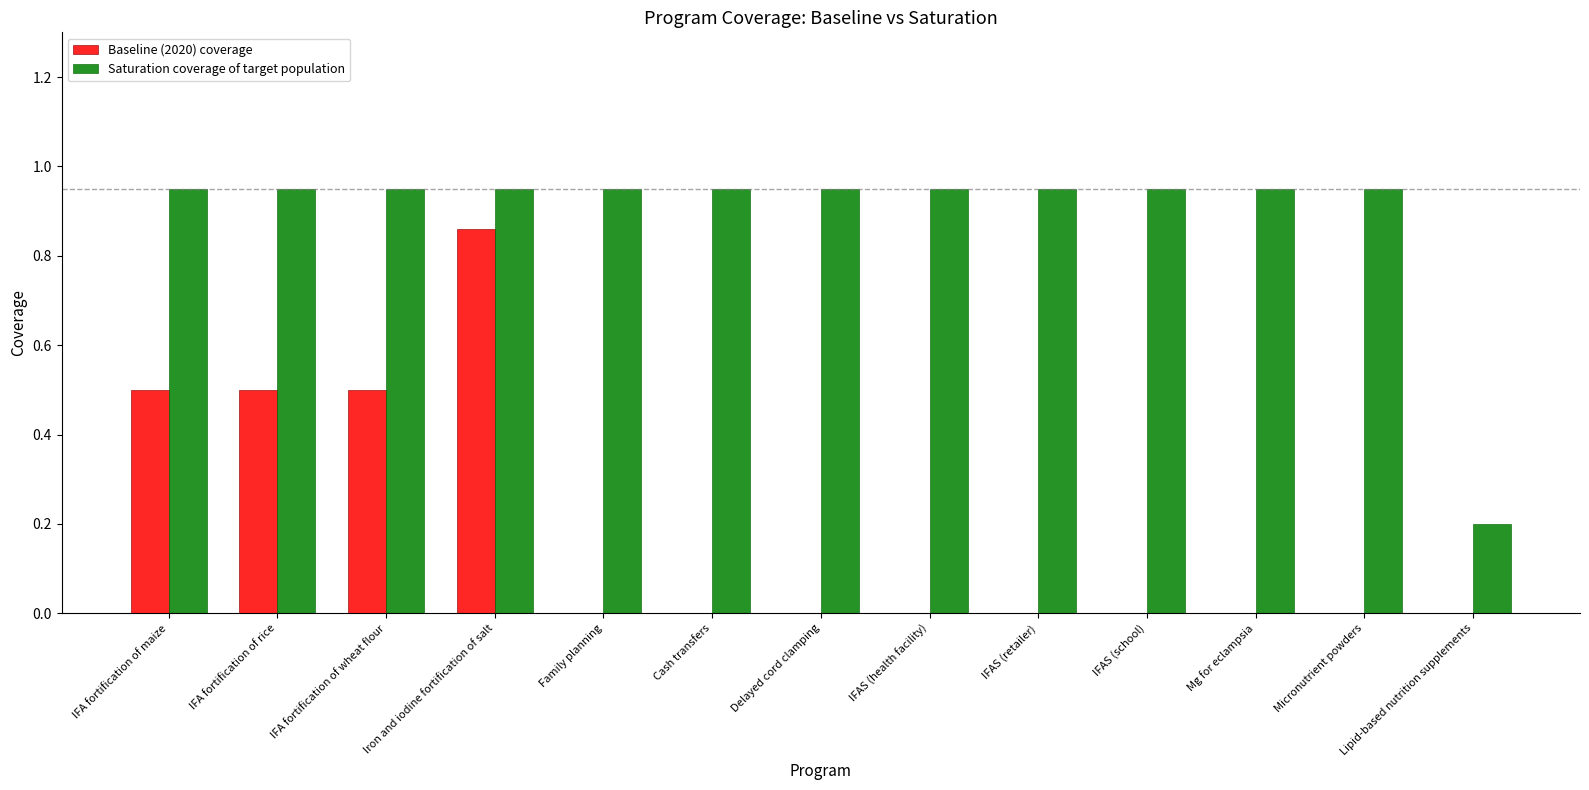

Are the bars horizontal?

No